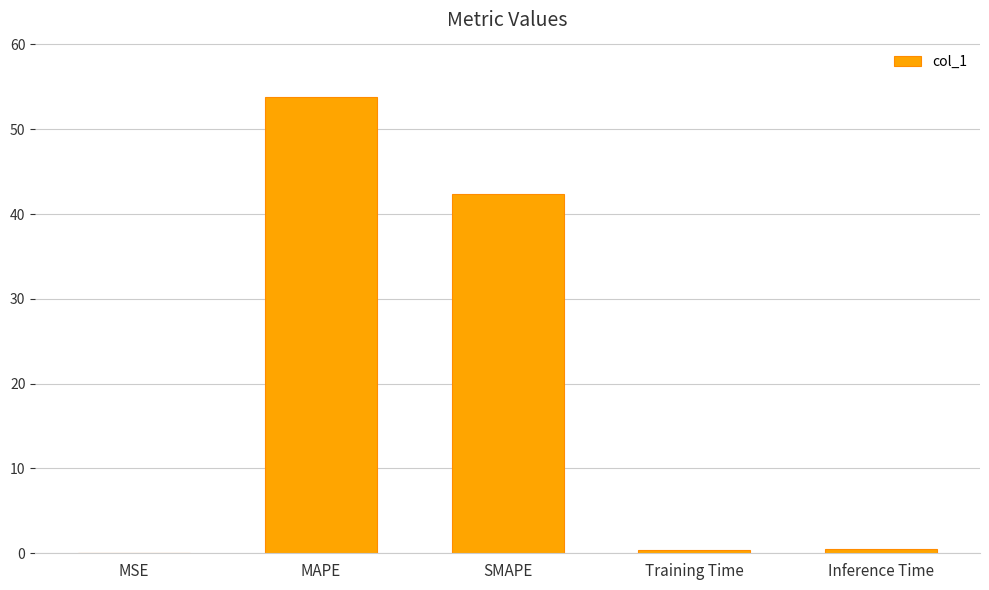

Is it true that the value at MSE is 0.0?

True